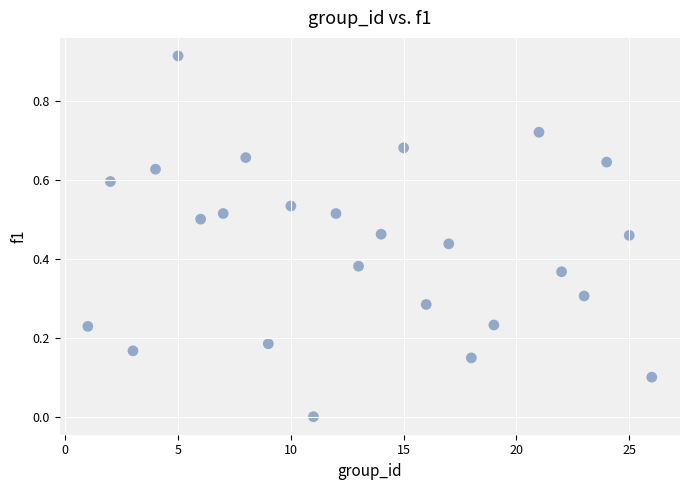

What is the range of X values (max minus min)?

25.0